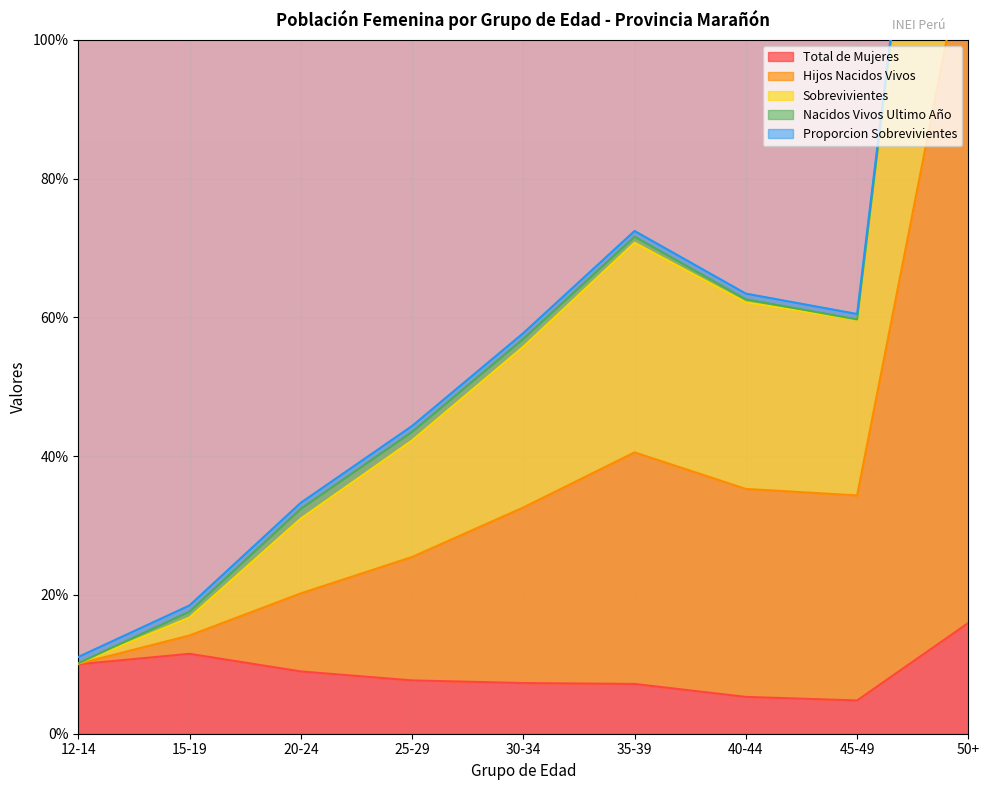

What is the highest value of the Total de Mujeres series?

16.0